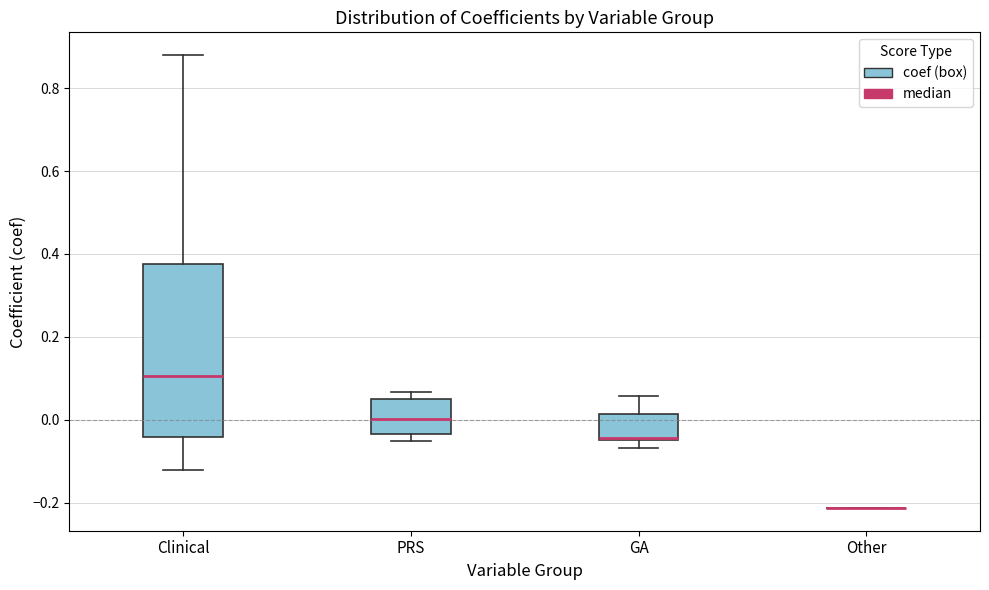

Reading left to right, transcribe this box plot: for each box, give where its median line is, the range the box spans, and where its two whiskers end, as read against the y-axis. The values are not printed on the chart, so give them approximately, as read against the axis.

Clinical: median 0.10, box -0.04 to 0.38, whiskers -0.12 to 0.88
PRS: median 0.00, box -0.04 to 0.06, whiskers -0.06 to 0.06 (just above the box's upper edge)
GA: median -0.04 (just above the box's lower edge), box -0.04 to 0.02, whiskers -0.06 to 0.06
Other: box collapsed to a line at -0.22, whiskers -0.22 to -0.22